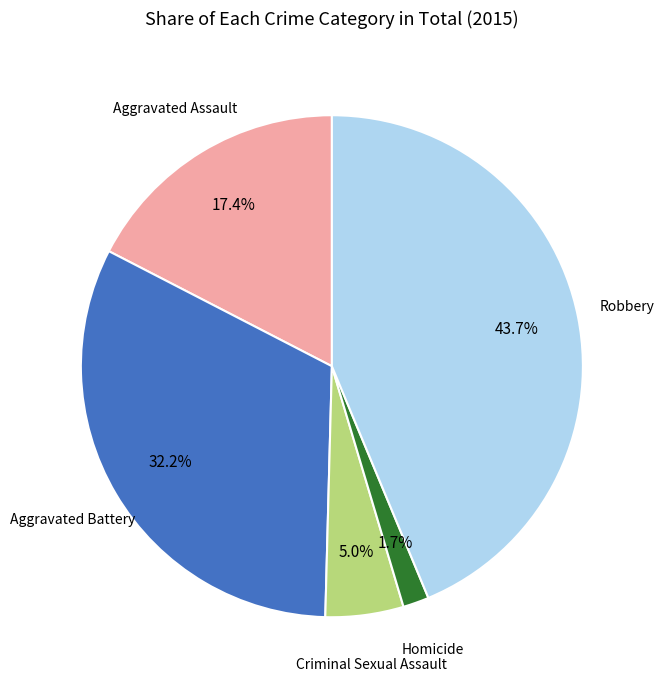

Is there a majority slice in this chart?

No